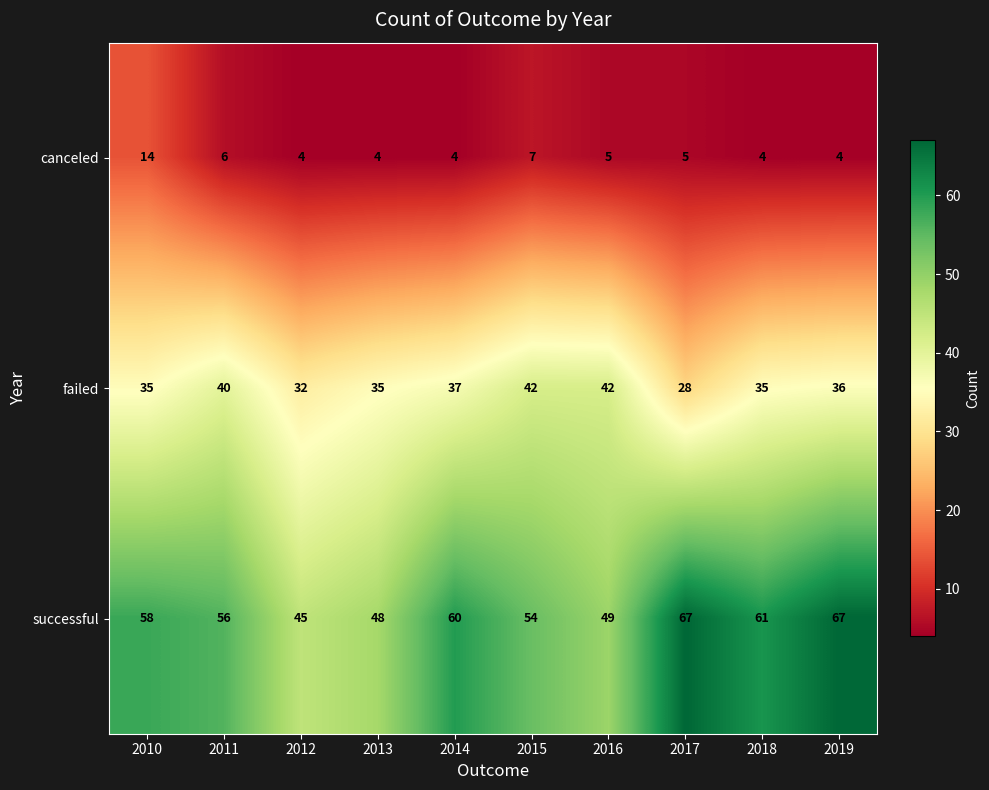

The successful series shows 56 at 2011. True or false?

True